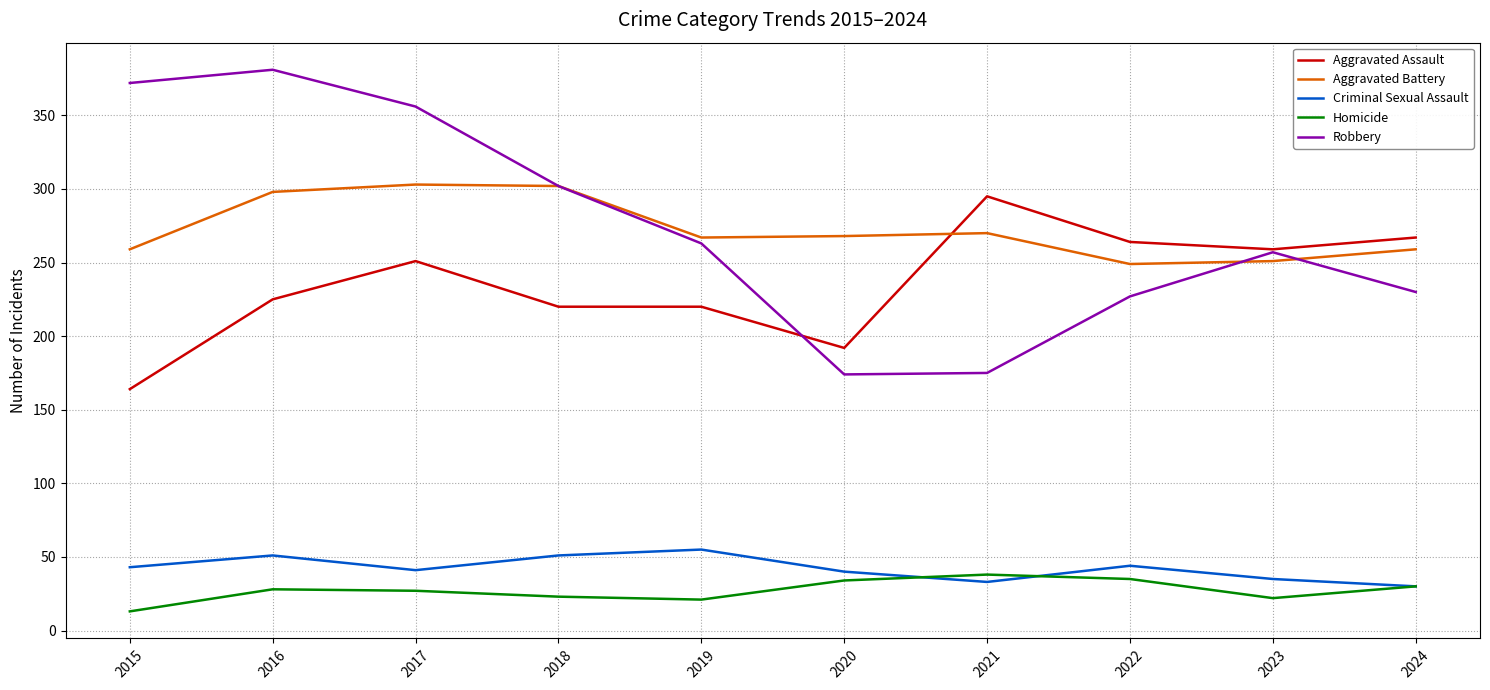

In Criminal Sexual Assault, how many points are higher than both neighbors (excluding endpoints)?

3